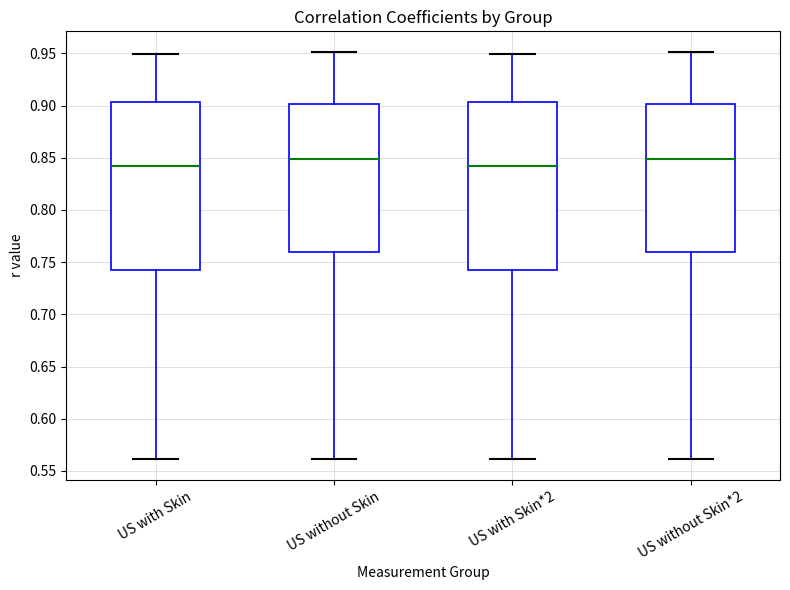

Reading left to right, read every box against the y-axis: the position of its median line, the range the box covers, and the ends of its whiskers. The values are not printed on the chart, so give them approximately, as read against the axis.

US with Skin: median 0.840, box 0.745 to 0.905, whiskers 0.560 to 0.950
US without Skin: median 0.850, box 0.760 to 0.900, whiskers 0.560 to 0.950
US with Skin*2: median 0.840, box 0.745 to 0.905, whiskers 0.560 to 0.950
US without Skin*2: median 0.850, box 0.760 to 0.900, whiskers 0.560 to 0.950